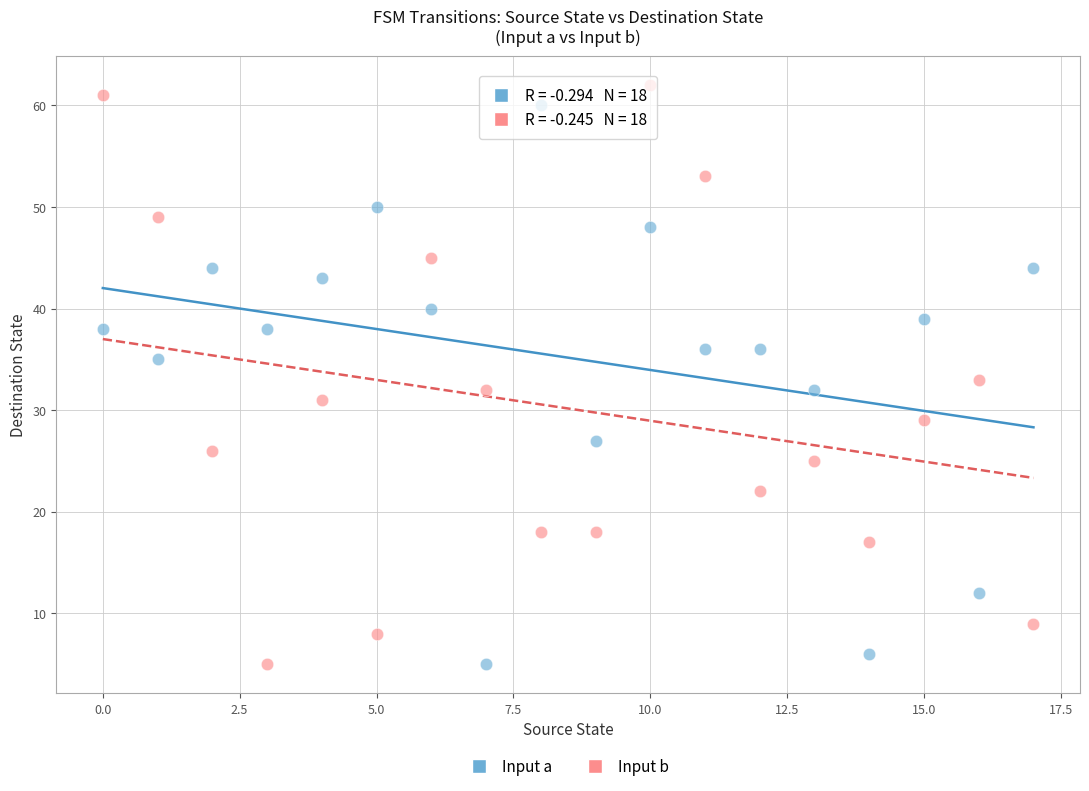

Across all data points, what is the range of Y values (max minus min)?

57